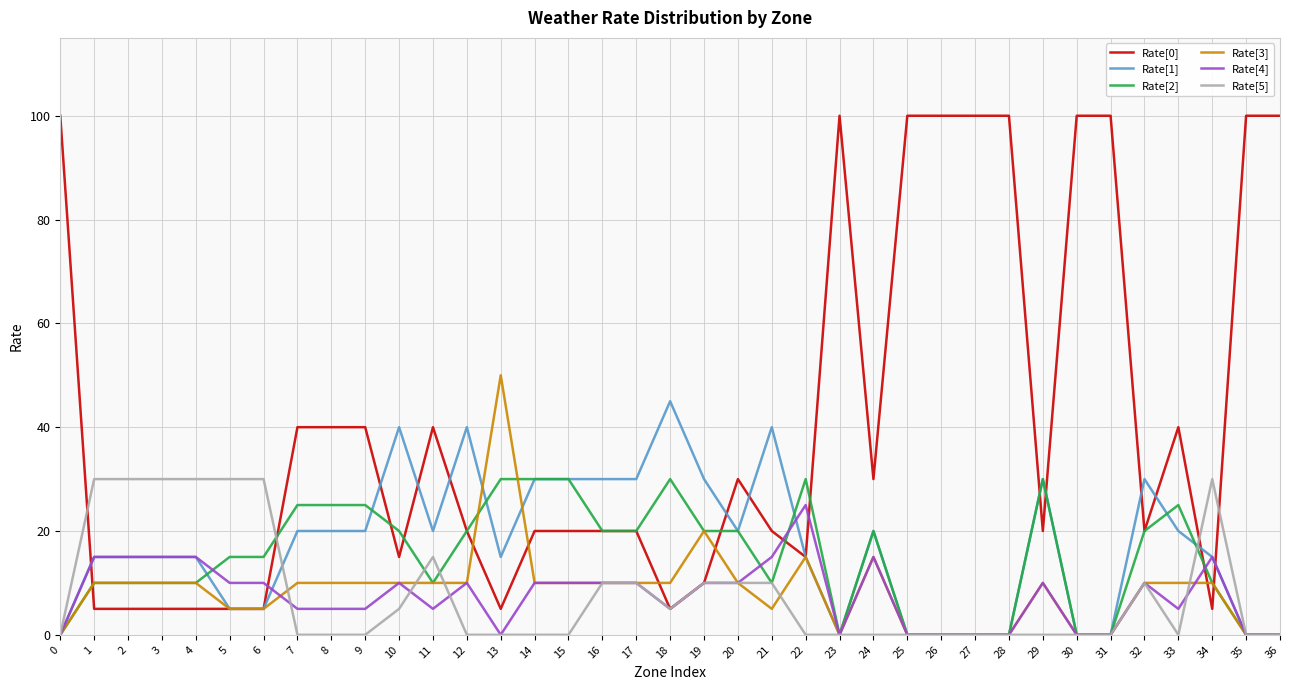

What is the greatest value displayed?

100